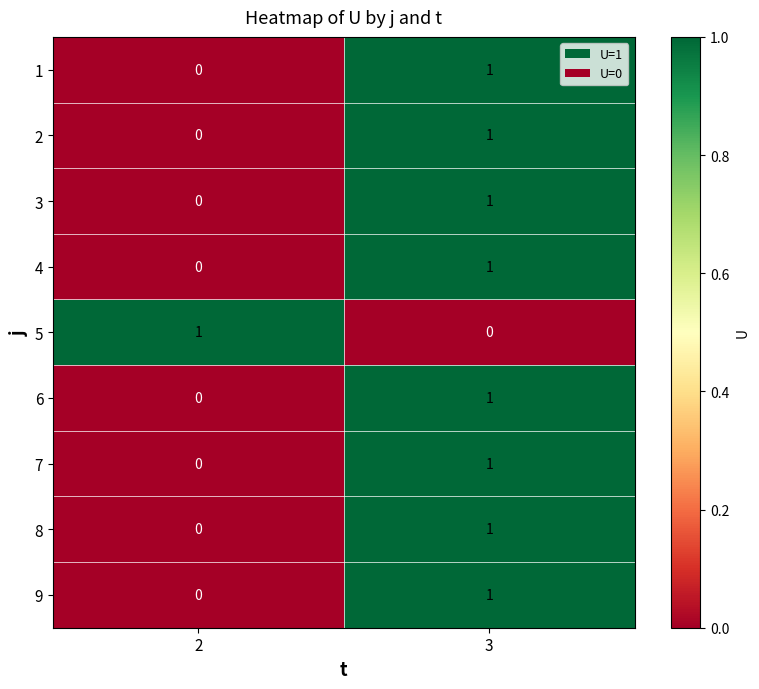

At which category is the sum across all series the highest?

3